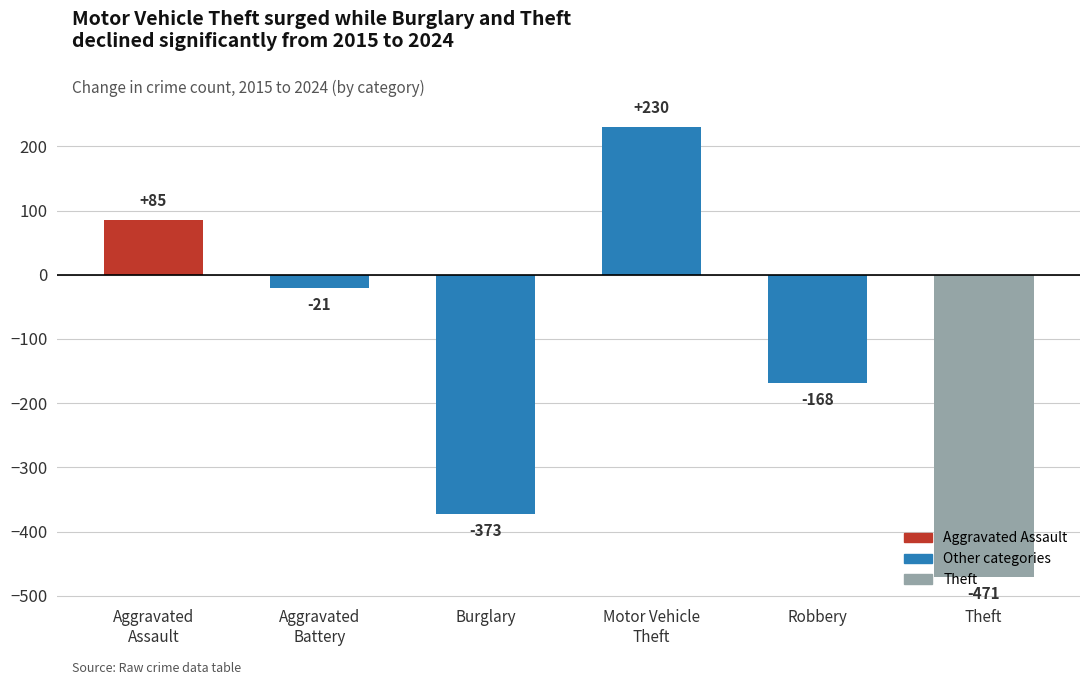

List the labels in order of value, smallest first.

Theft, Burglary, Robbery, Aggravated
Battery, Aggravated
Assault, Motor Vehicle
Theft